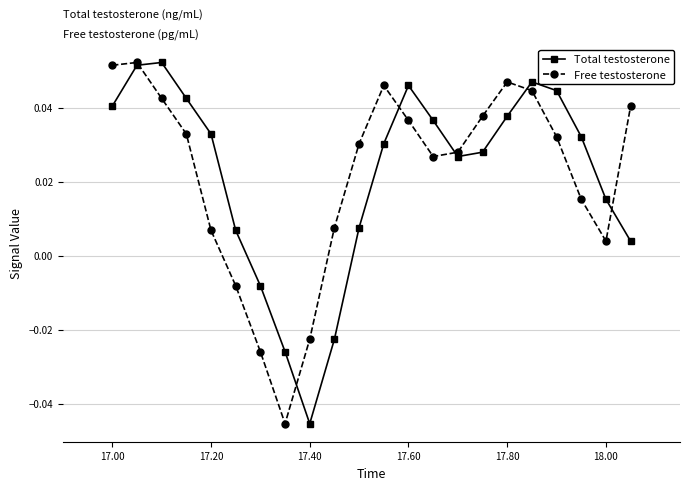

True or false: Total testosterone has more than 2 interior local peaks.

True